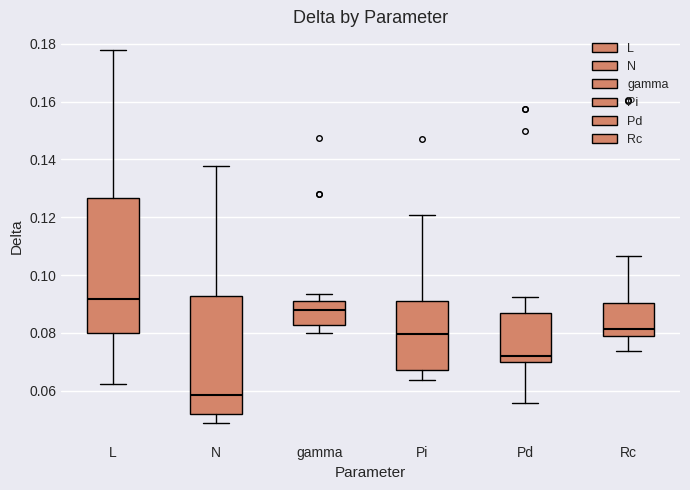

Comparing the boxes themselves (not the whiskers), which one is the tallest?

L